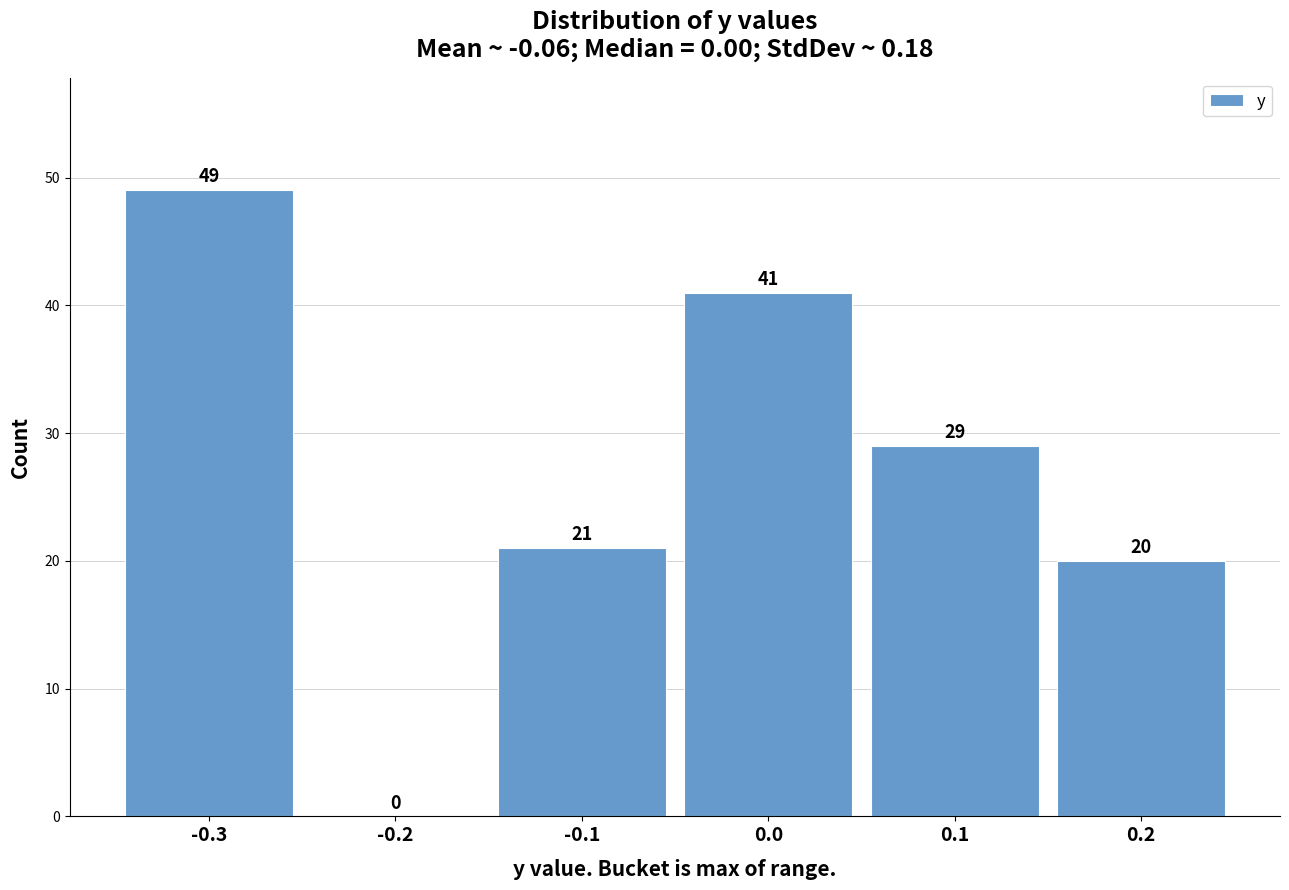

What is the height of the bar covering -0.15 to -0.05 on the x-axis?

21